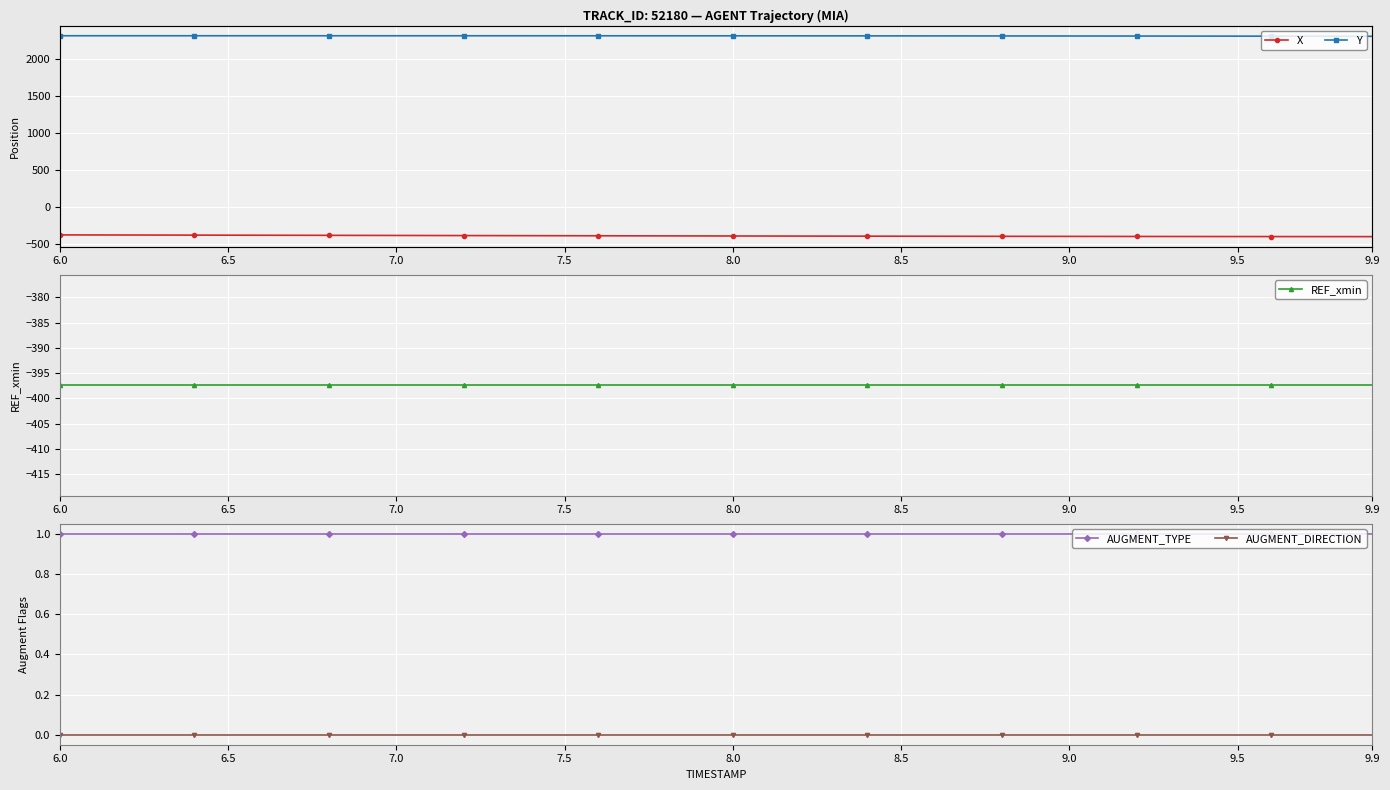

At which label does Y first exceed 2312?

6.0